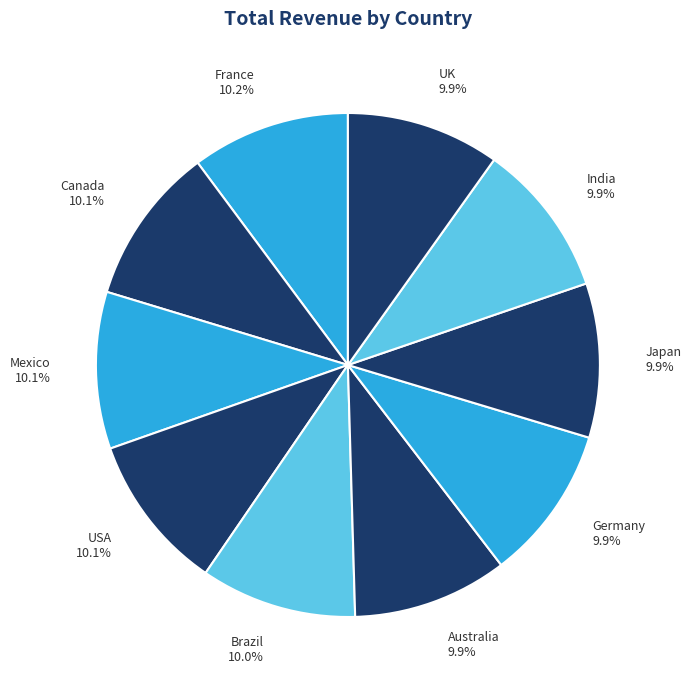

Approximately how many times larger is the value at Brazil compared to Japan?

1.0